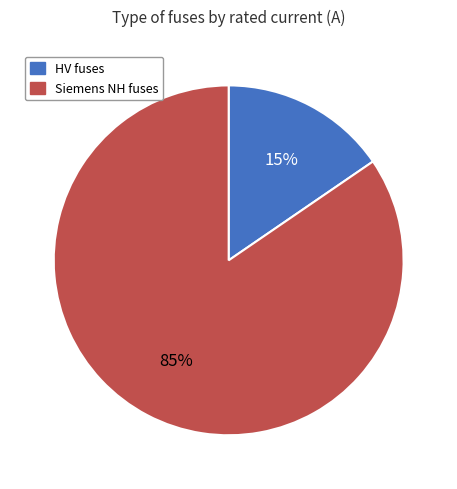

Which slice is the smallest?

HV fuses